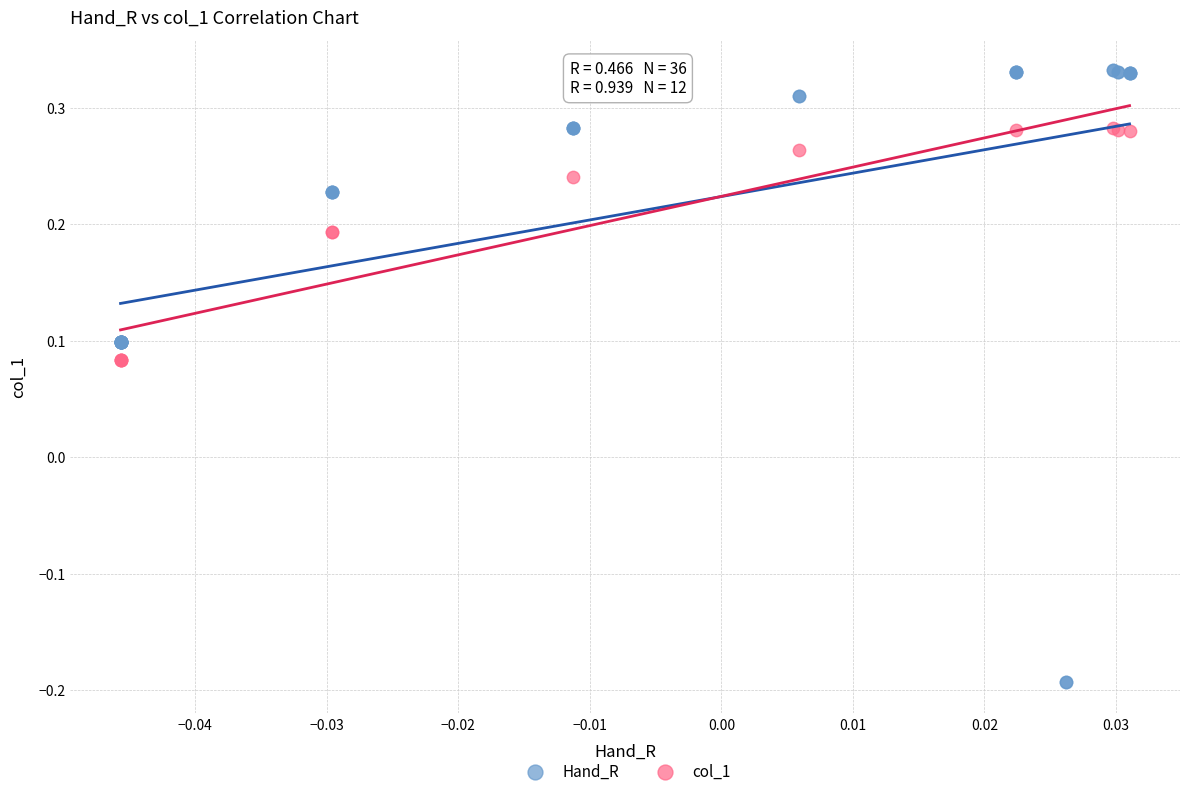

Which series reaches the maximum Y coordinate?

Hand_R